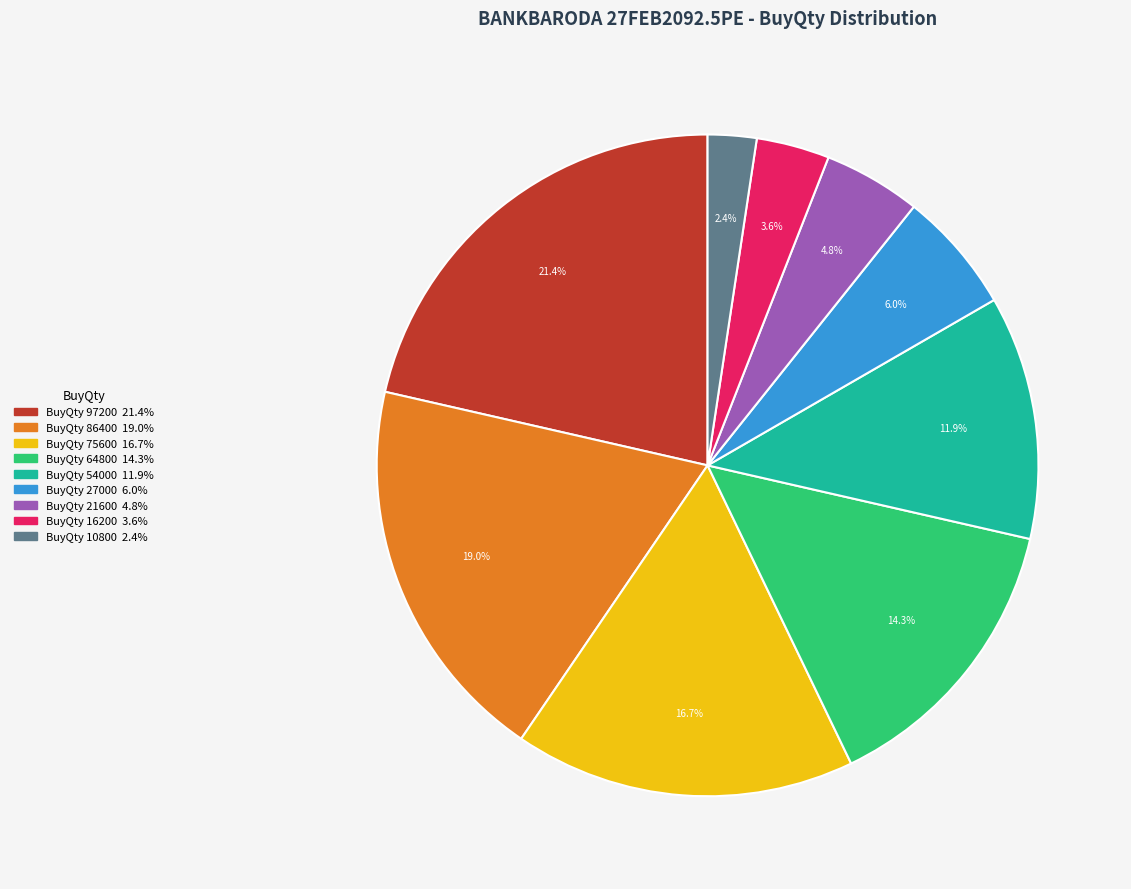

Does any single category account for the majority?

No